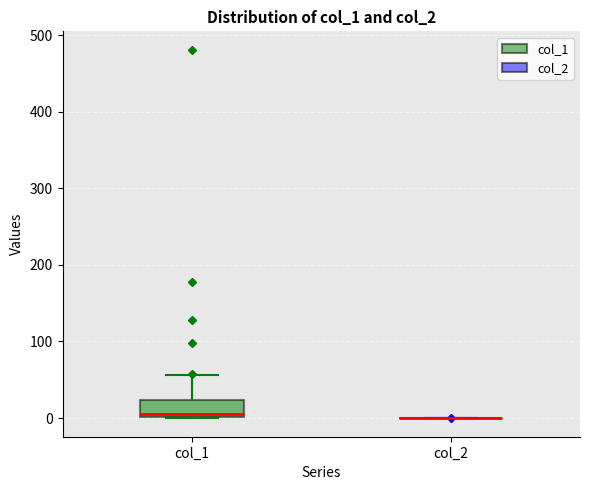

Reading left to right, read every box against the y-axis: the position of its median line, the range the box covers, and the ends of its whiskers. The values are not printed on the chart, so give them approximately, as read against the axis.

col_1: median 10, box 0 to 20, whiskers 0 to 60
col_2: box collapsed to a line at 0, whiskers 0 to 0